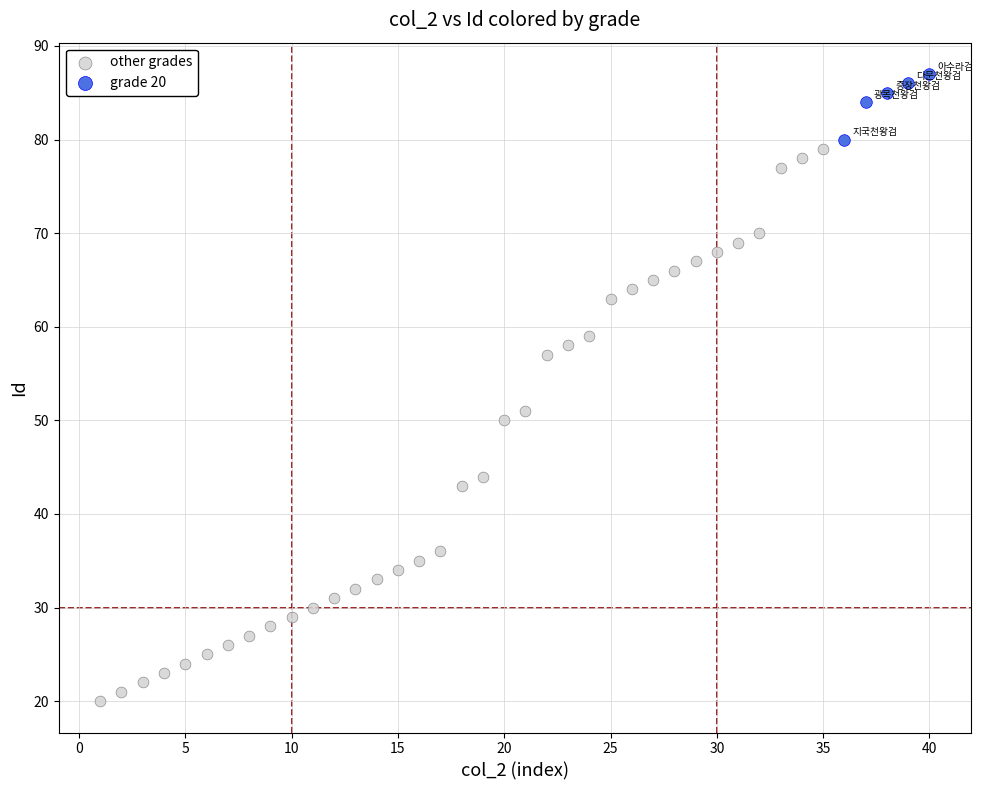

Which series contains the highest Y value?

grade 20